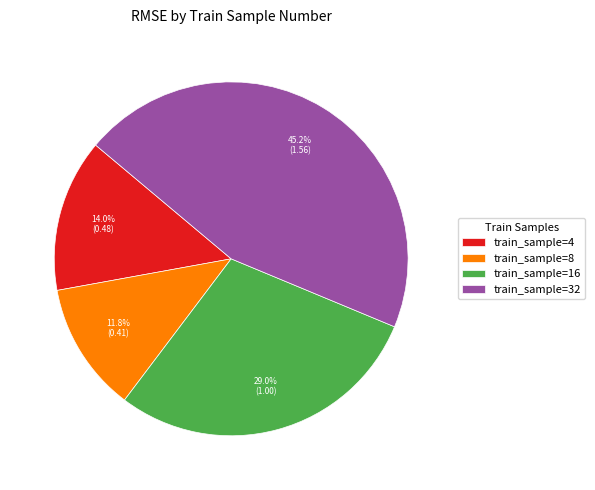

Which slice is the largest?

train_sample=32